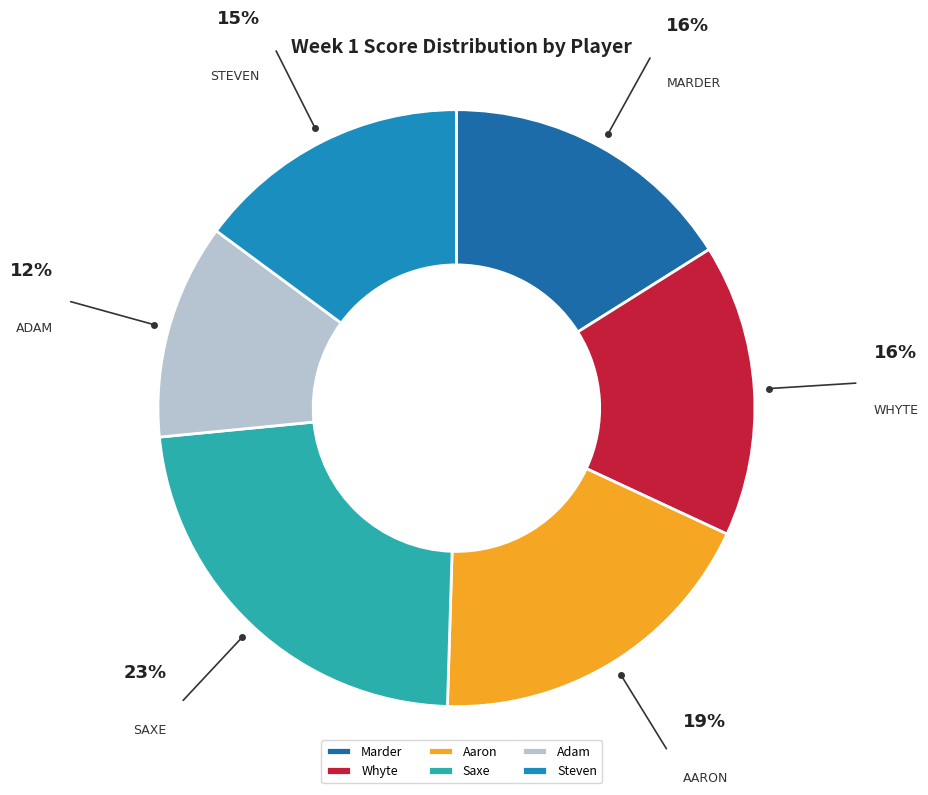

To the nearest percent, what is the difference between the Adam and Marder slice percentages?

4%